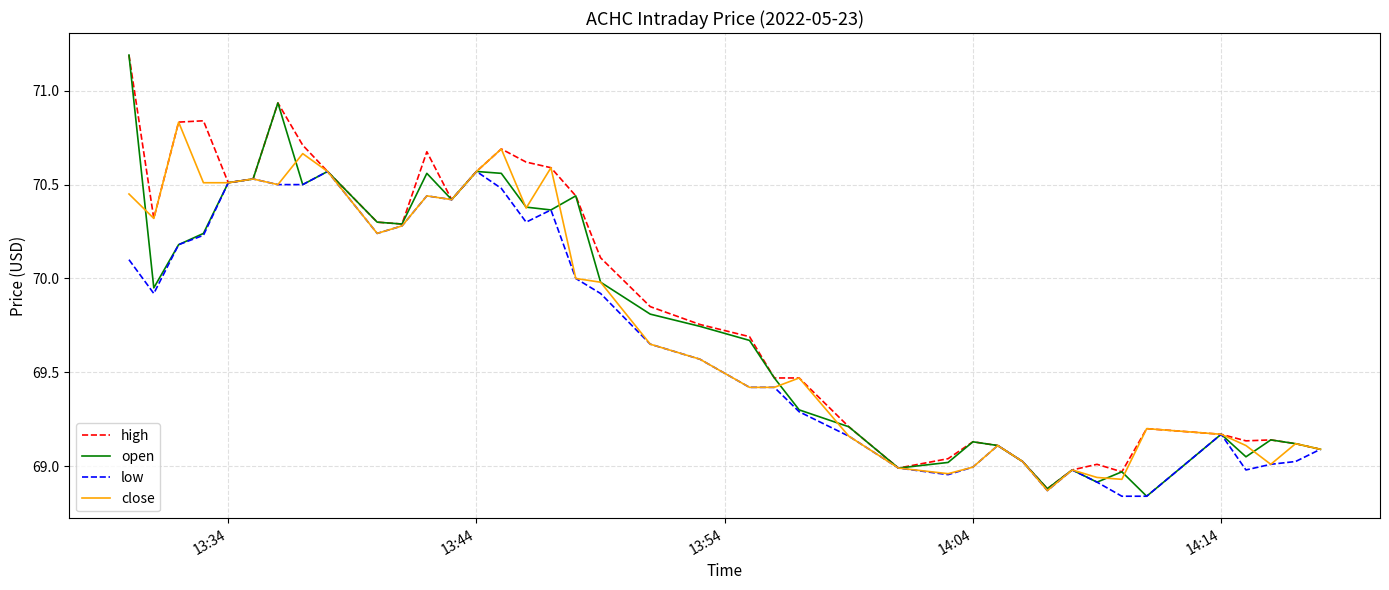

What is the maximum value for high?

71.2